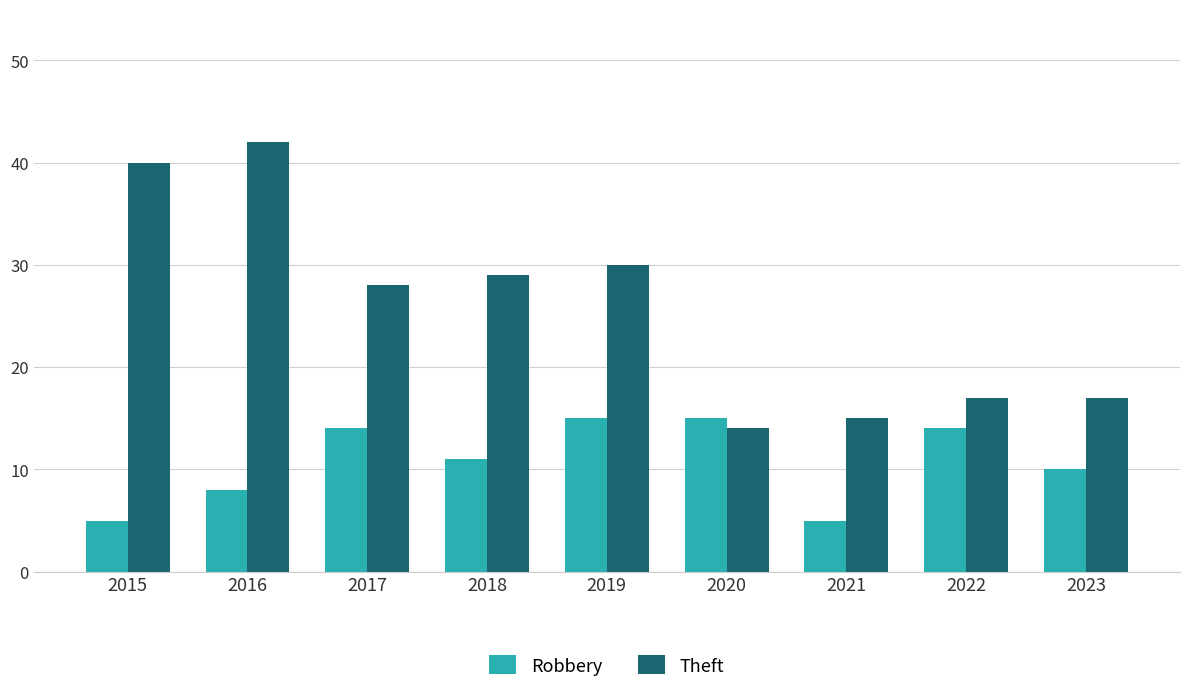

At which category is the sum across all series the highest?

2016